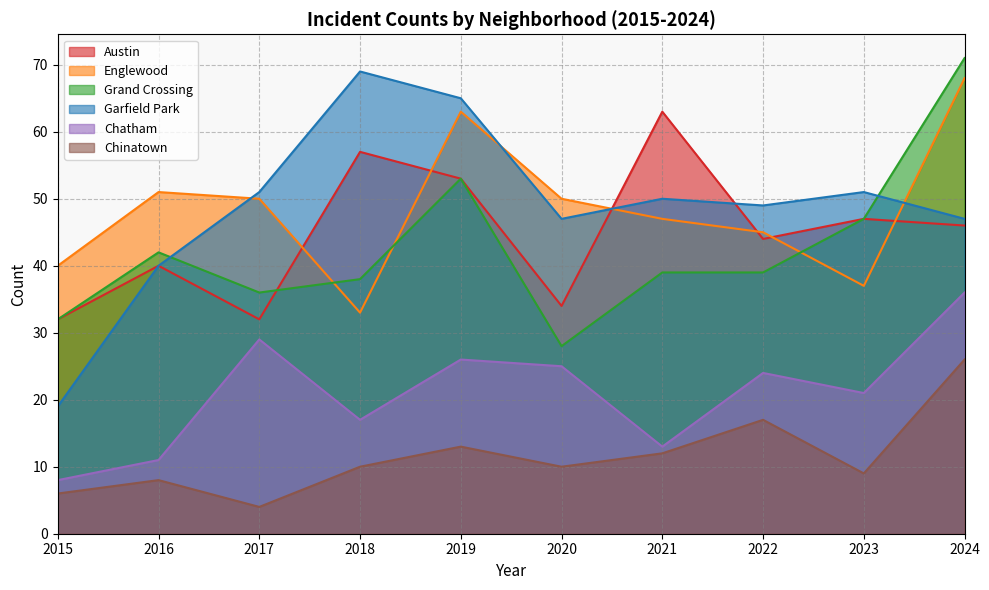

What is the difference between the maximum and minimum values in the Chinatown series?

22